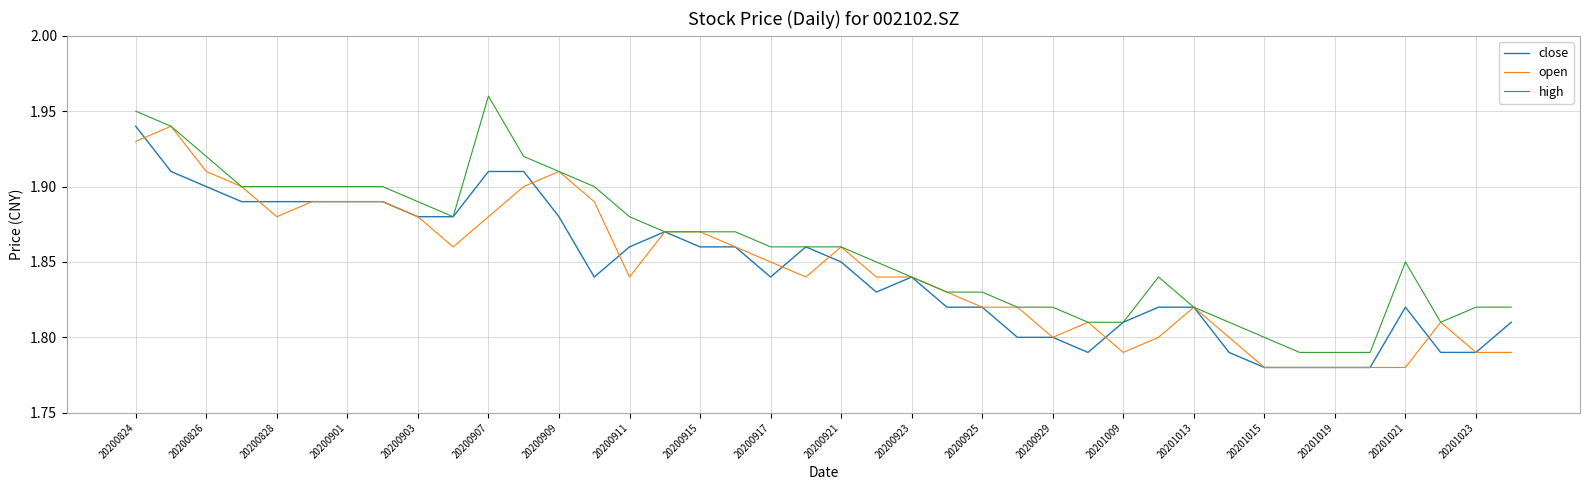

Which series has the widest spread of values?

high